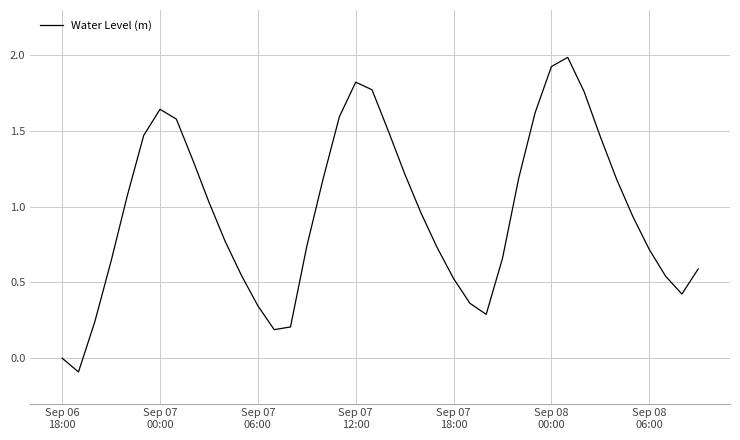

What is the difference between the maximum and minimum values?

2.1